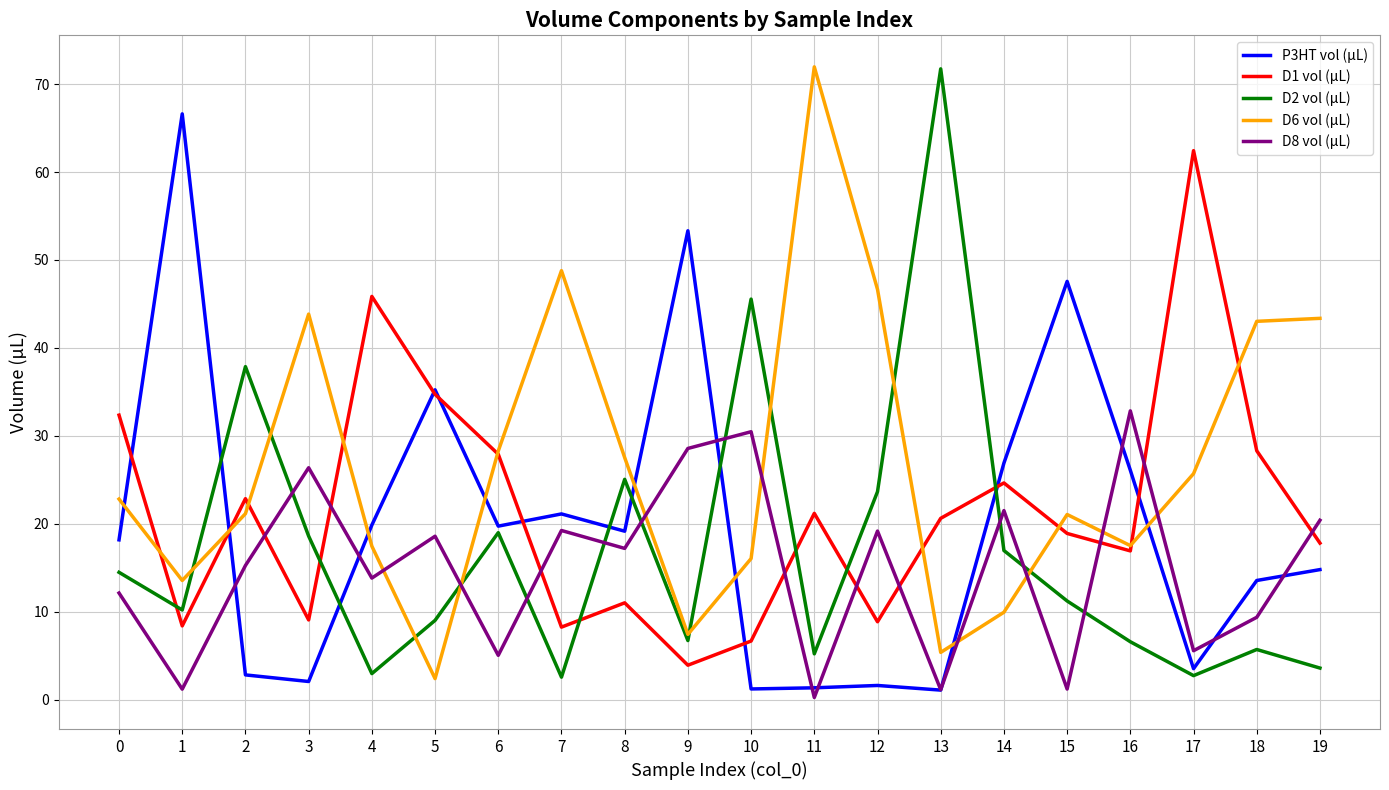

The D6 vol (µL) series shows 22.8 at 0. True or false?

True